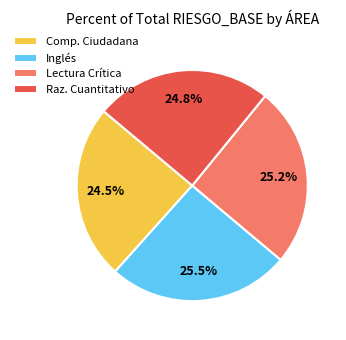

How many slices are in this pie chart?

4